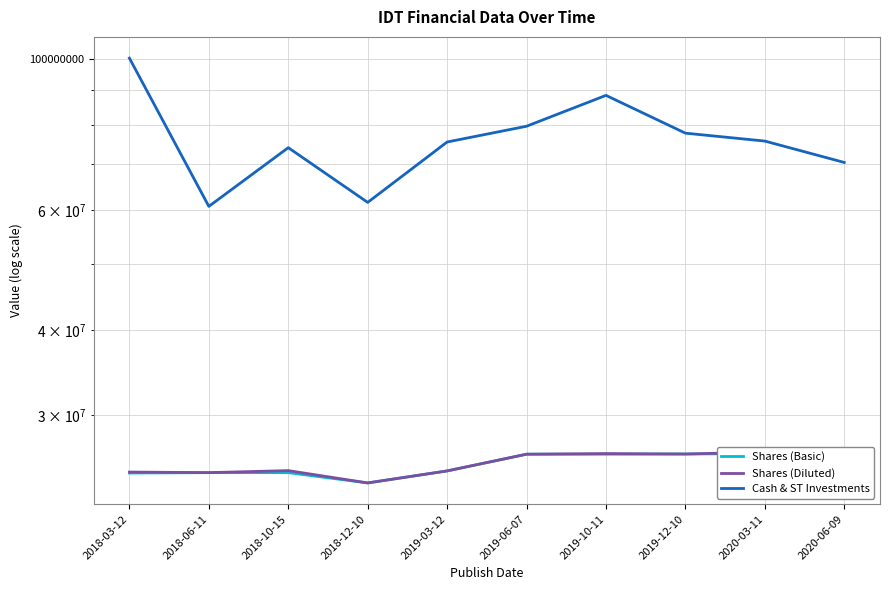

How many values in the Shares (Basic) series exceed 26262000?

4